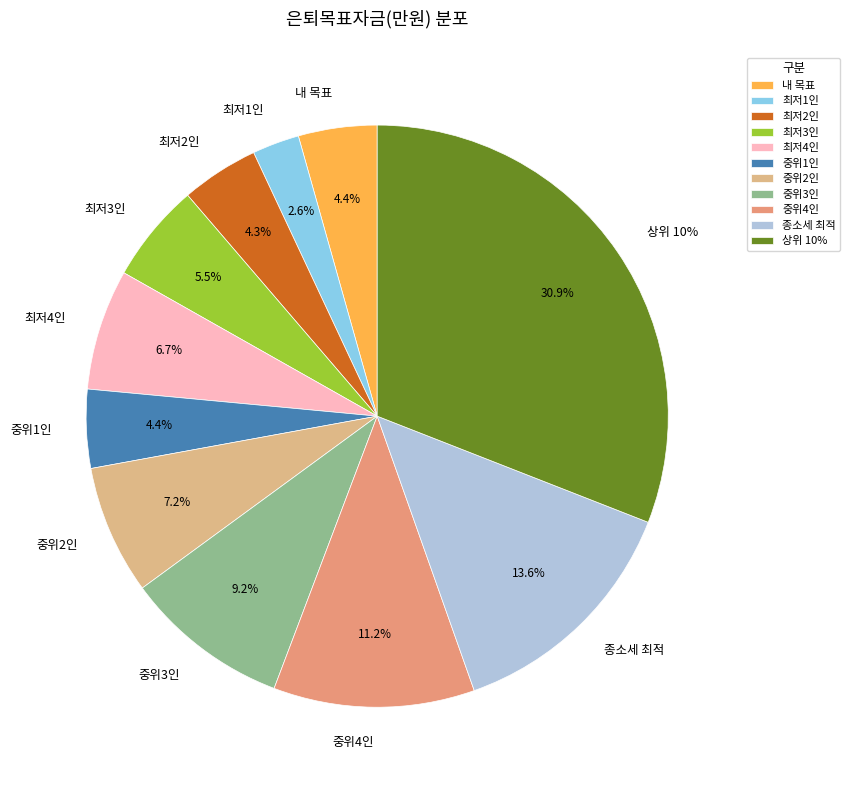

What is the change in value from 최저4인 to 중위2인?

+3577.9